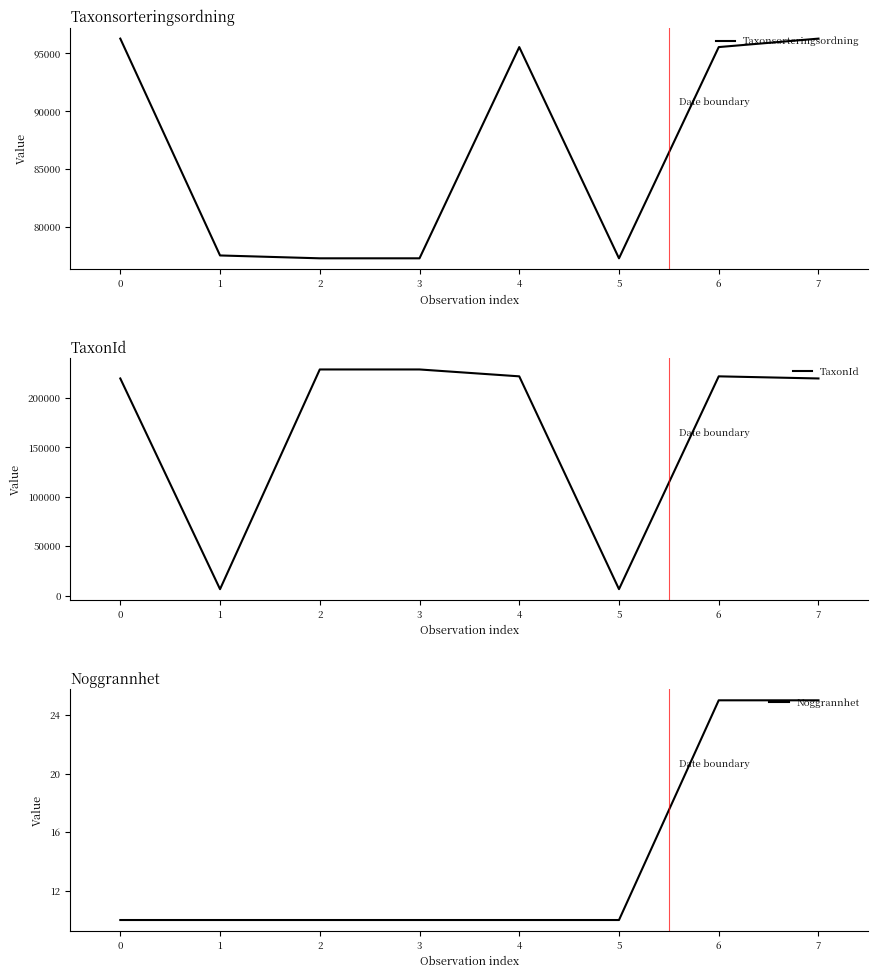

The Noggrannhet series shows 10 at 4. True or false?

True